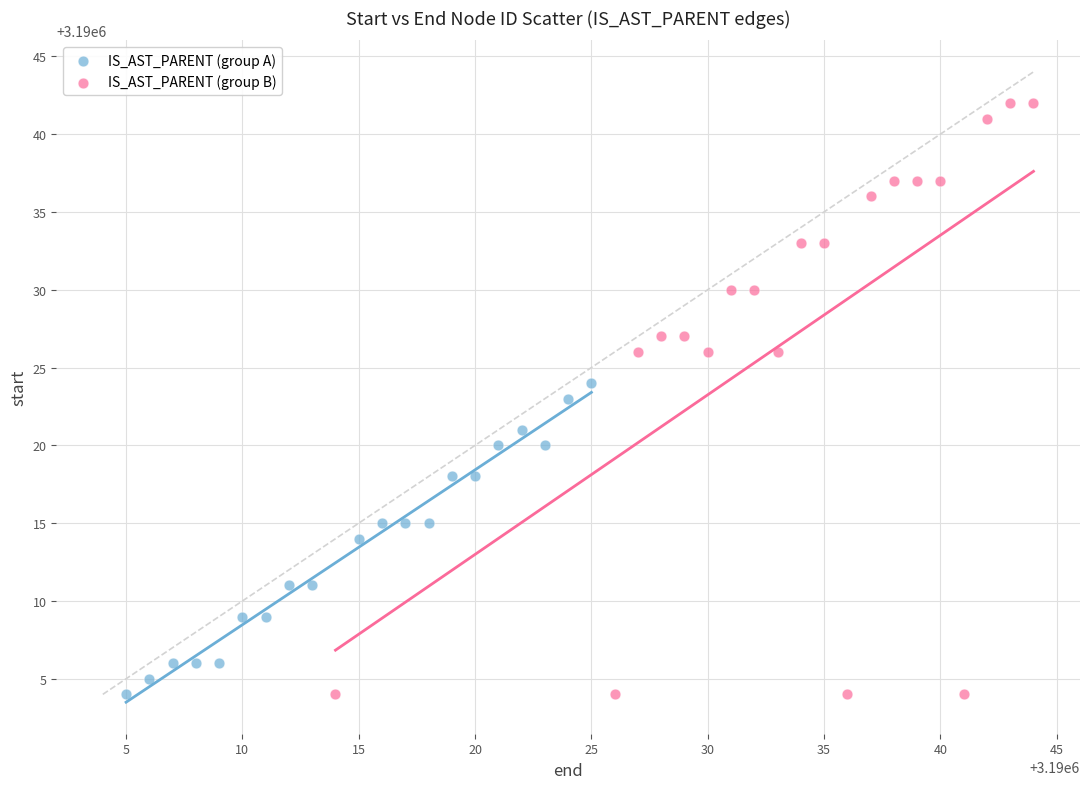

Which series has the largest Y range (max minus min)?

IS_AST_PARENT (group B)